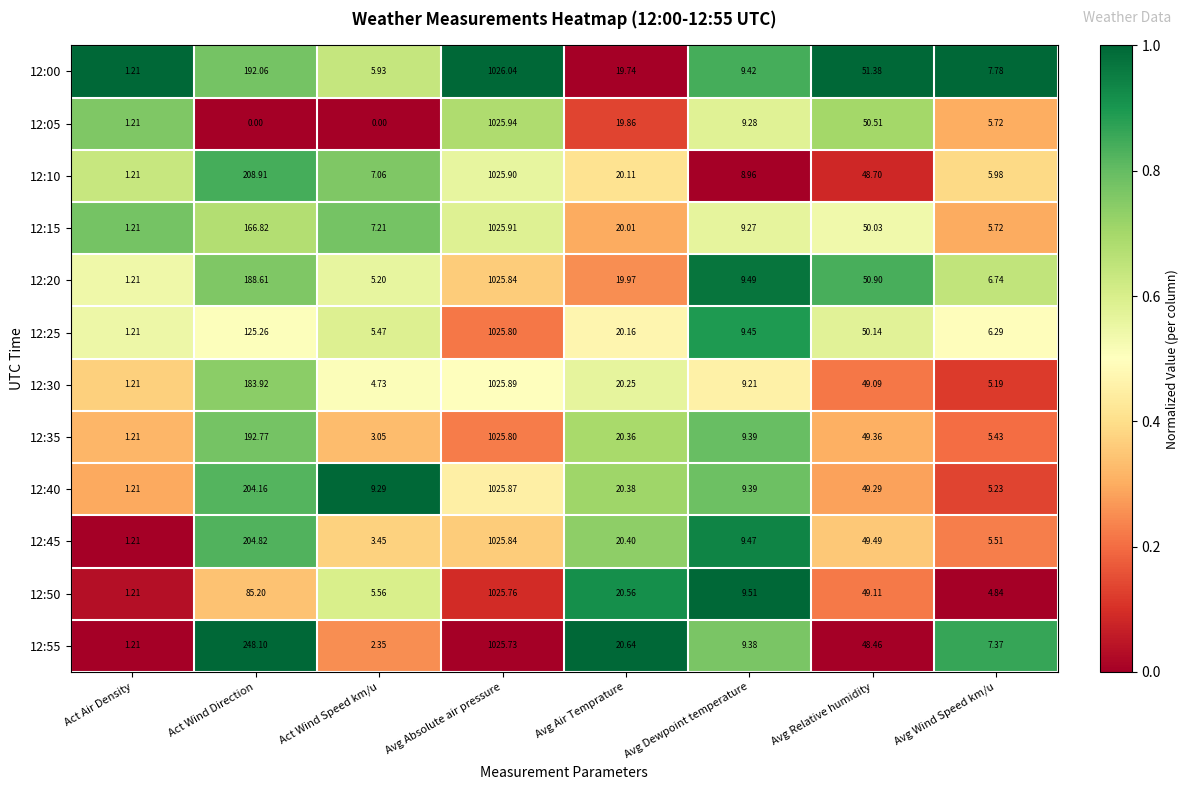

At which label does 12:40 reach its peak?

Avg Absolute air pressure